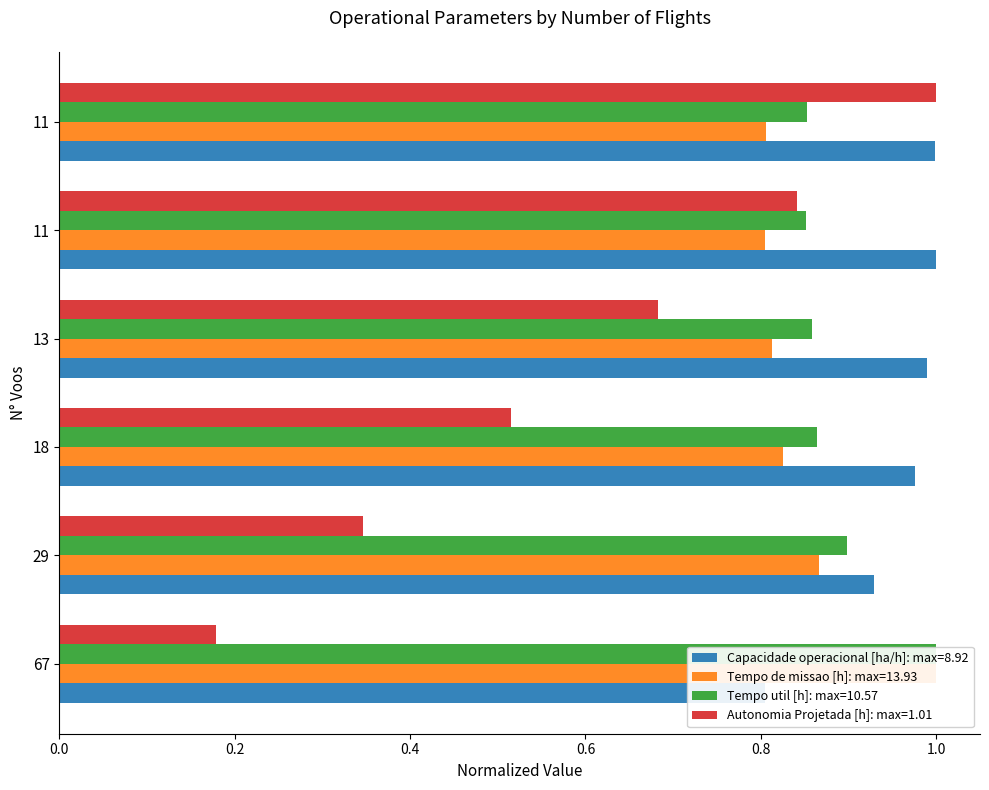

Reading right to left, extract all data points from this chart.

Capacidade operacional [ha/h]: 11=1.0	11=1.0	13=1.0	18=1.0	29=0.9	67=0.8
Tempo de missao [h]: 11=0.8	11=0.8	13=0.8	18=0.8	29=0.9	67=1.0
Tempo util [h]: 11=0.9	11=0.9	13=0.9	18=0.9	29=0.9	67=1.0
Autonomia Projetada [h]: 11=1.0	11=0.8	13=0.7	18=0.5	29=0.3	67=0.2